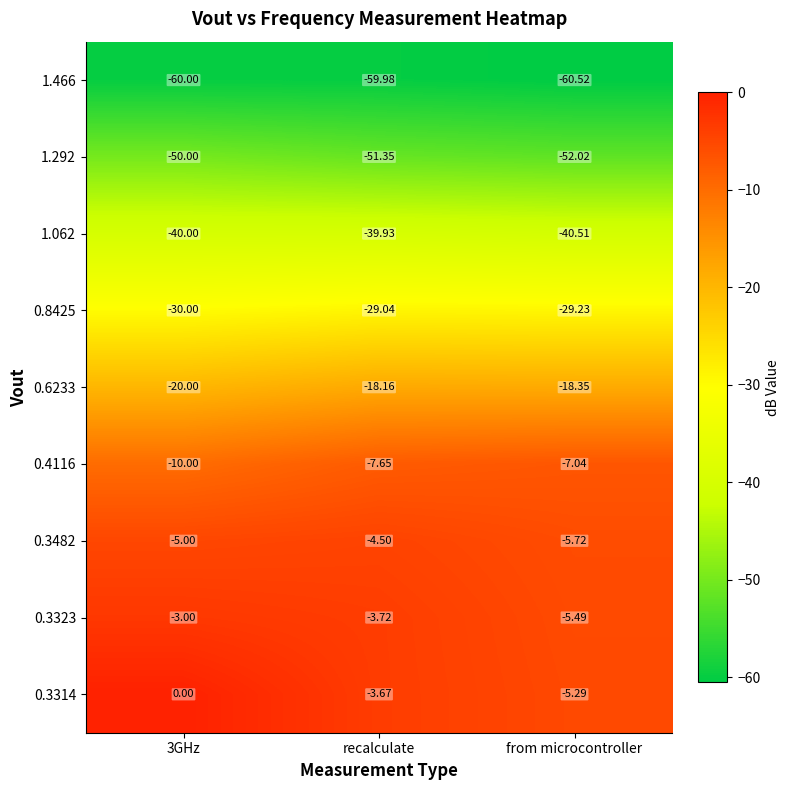

Is the value of 0.3314 at 3GHz greater than the value of 1.062 at 3GHz?

Yes